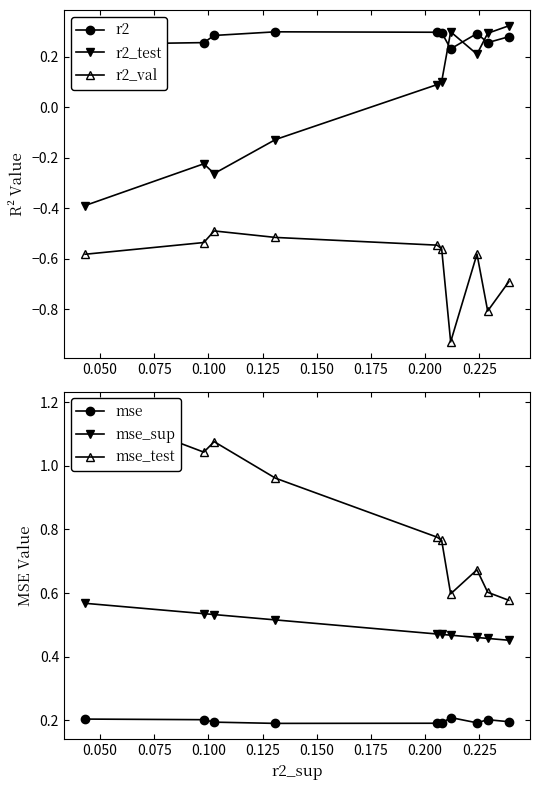

True or false: r2_test and r2_val cross at least once.

False